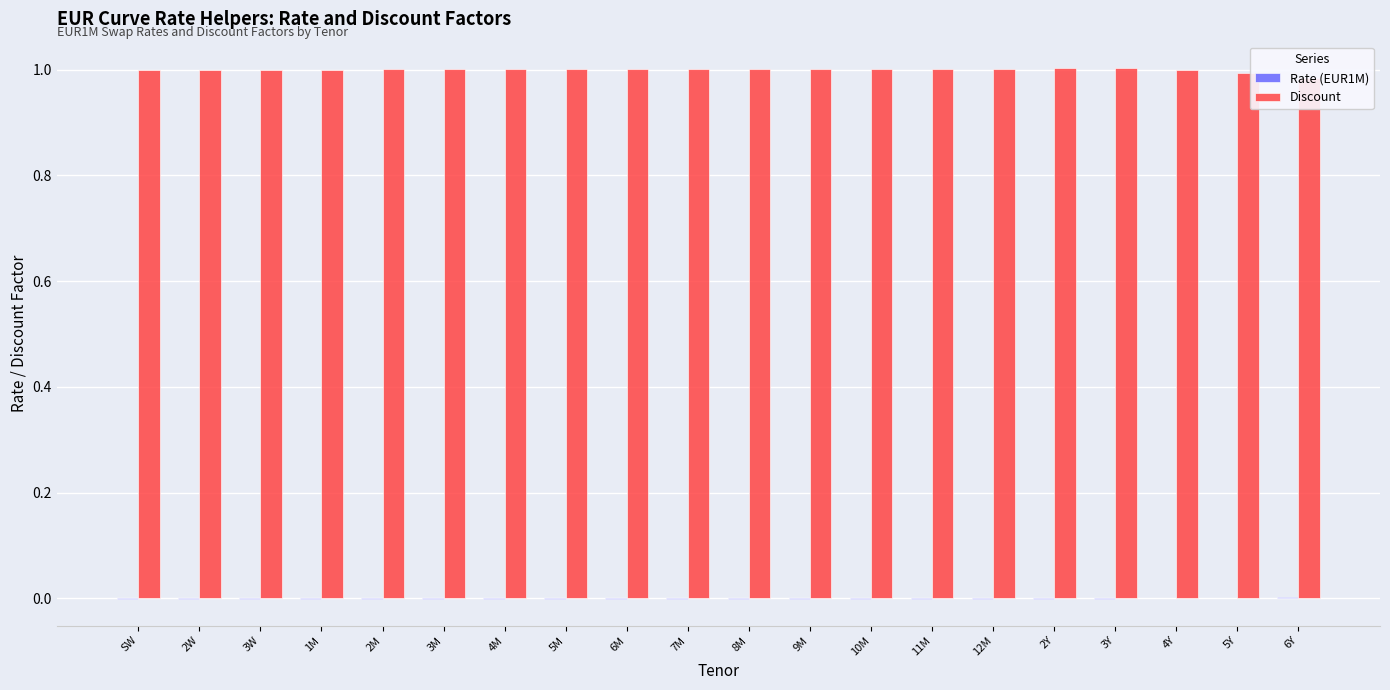

At which category is the sum across all series the highest?

3Y